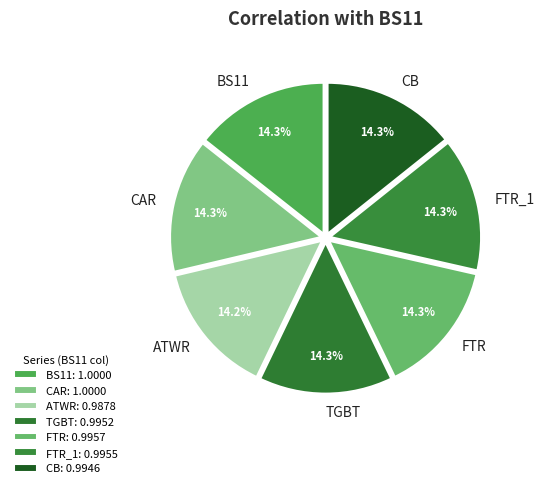

To the nearest percent, what is the average slice percentage?

14%